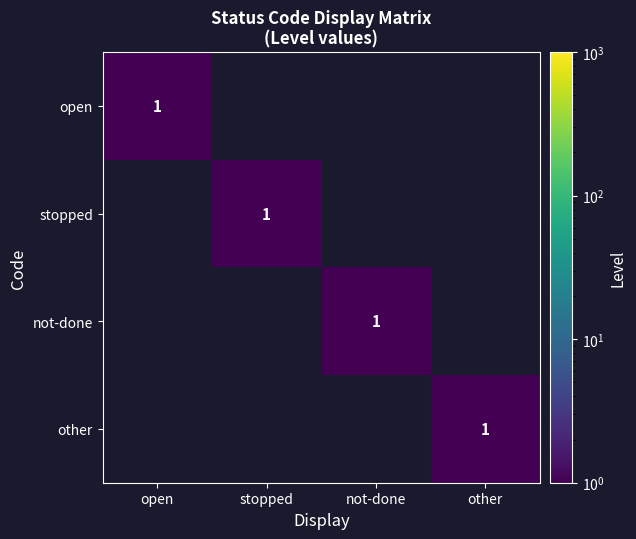

Rank the categories by other value from highest to lowest.

other, open, stopped, not-done